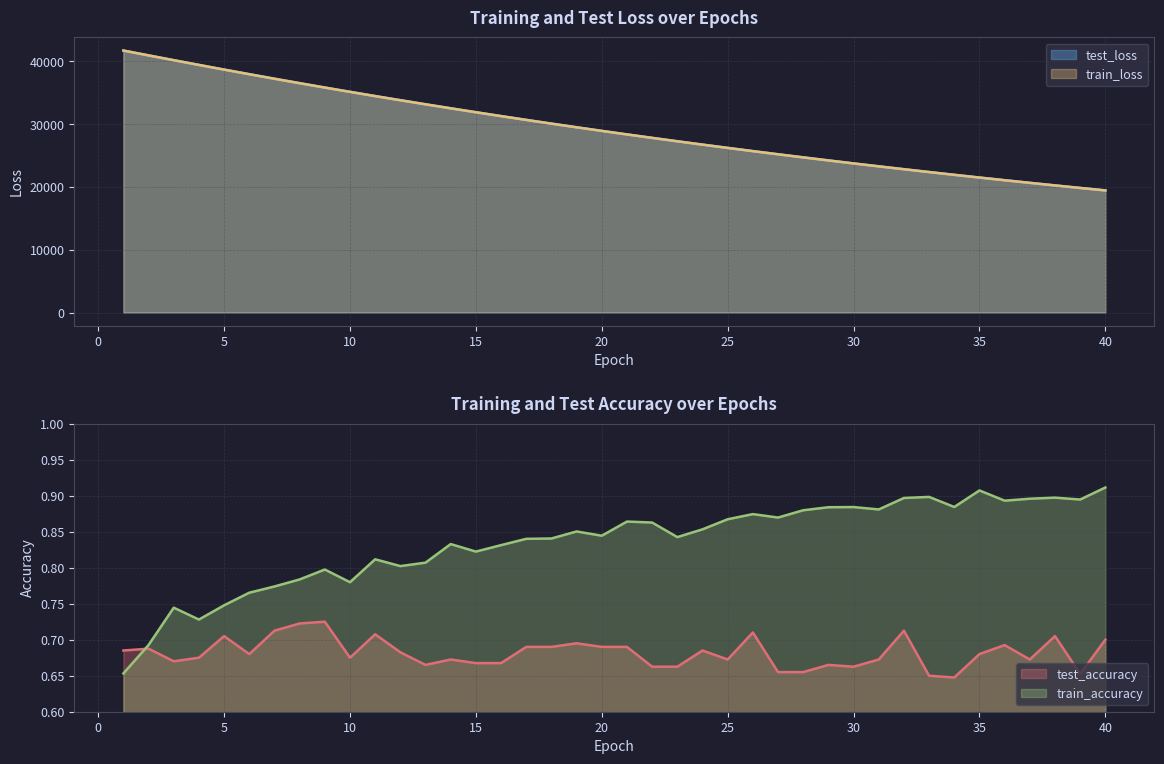

At which category does test_accuracy reach its first local peak?

2